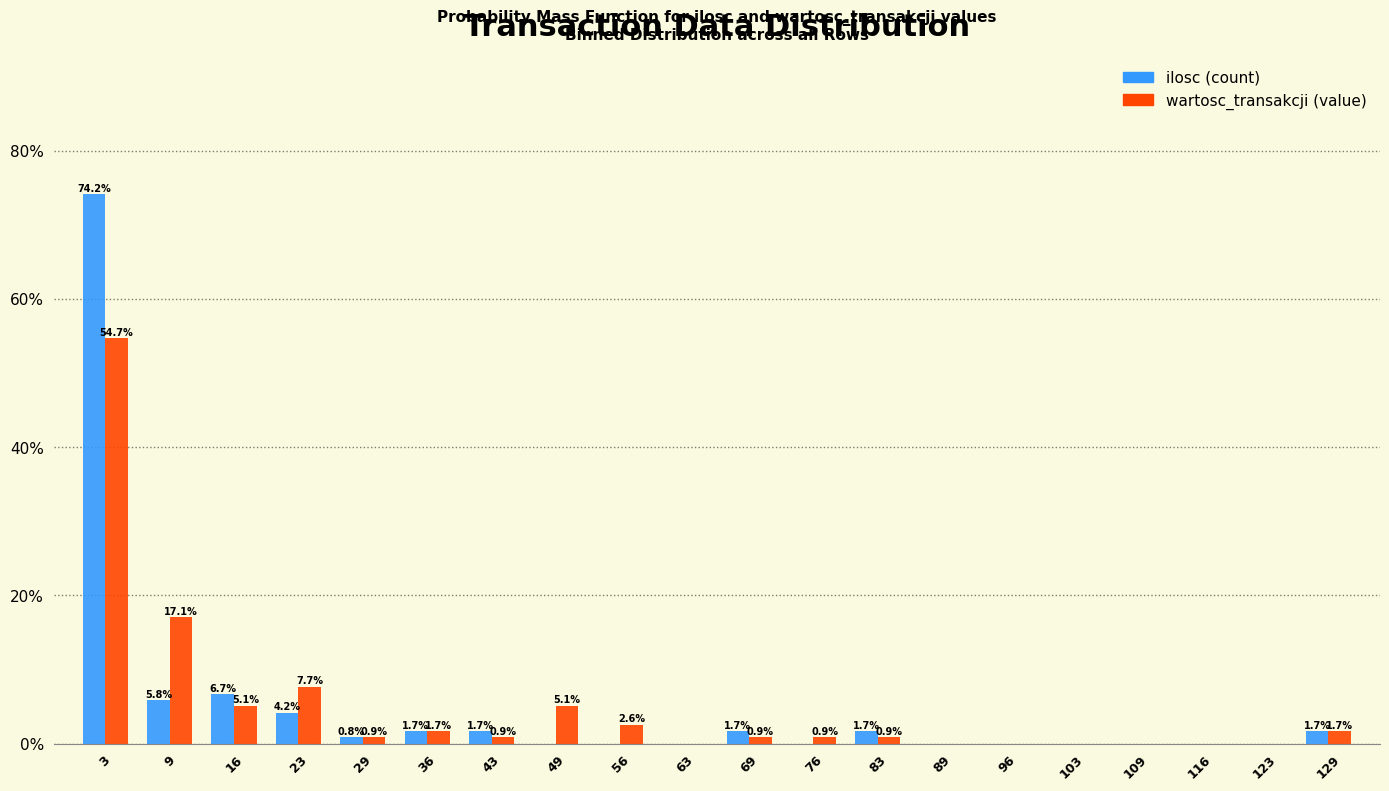

Reading right to left, list all the values displayed in this chart.

ilosc: 129=1.7	123=0.0	116=0.0	109=0.0	103=0.0	96=0.0	89=0.0	83=1.7	76=0.0	69=1.7	63=0.0	56=0.0	49=0.0	43=1.7	36=1.7	29=0.8	23=4.2	16=6.7	9=5.8	3=74.2
wartosc_transakcji: 129=1.7	123=0.0	116=0.0	109=0.0	103=0.0	96=0.0	89=0.0	83=0.9	76=0.9	69=0.9	63=0.0	56=2.6	49=5.1	43=0.9	36=1.7	29=0.9	23=7.7	16=5.1	9=17.1	3=54.7